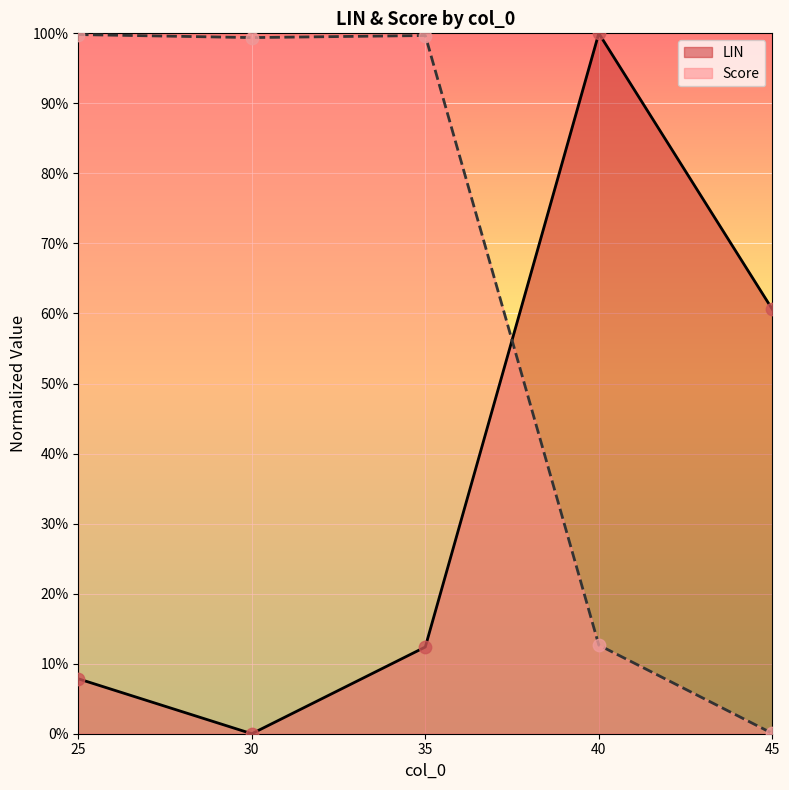

At which category is the sum across all series the highest?

40